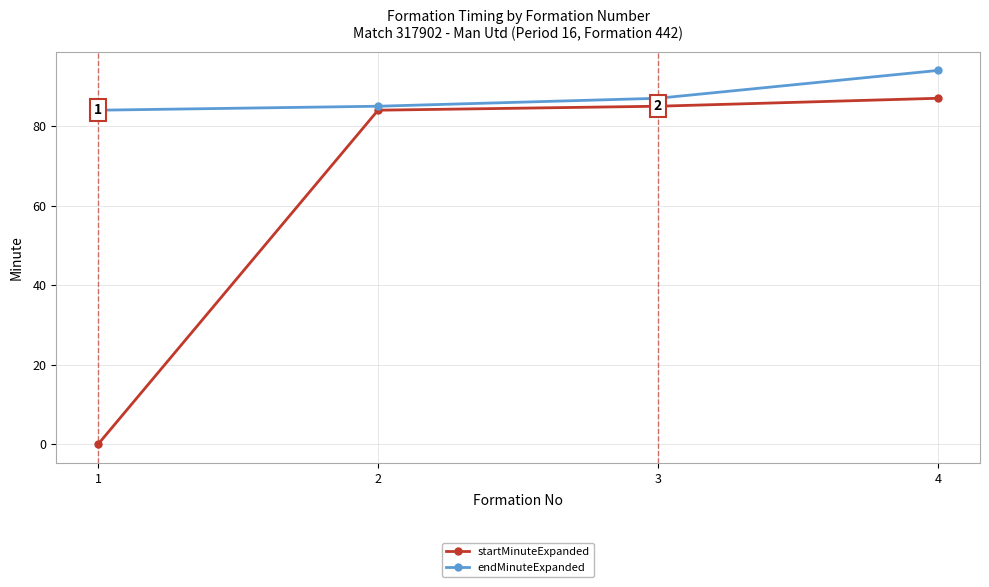

What is the value of the endMinuteExpanded point at the 3rd from the left?

87